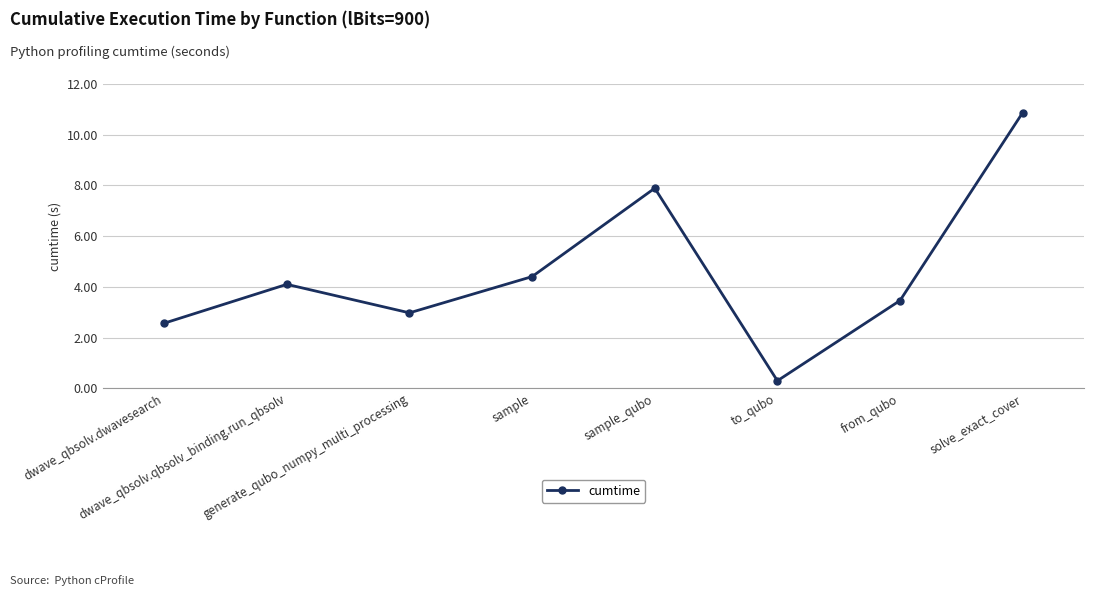

Reading left to right, what are all the values shown in this chart?

dwave_qbsolv.dwavesearch=2.6	dwave_qbsolv.qbsolv_binding.run_qbsolv=4.1	generate_qubo_numpy_multi_processing=3.0	sample=4.4	sample_qubo=7.9	to_qubo=0.3	from_qubo=3.5	solve_exact_cover=10.9